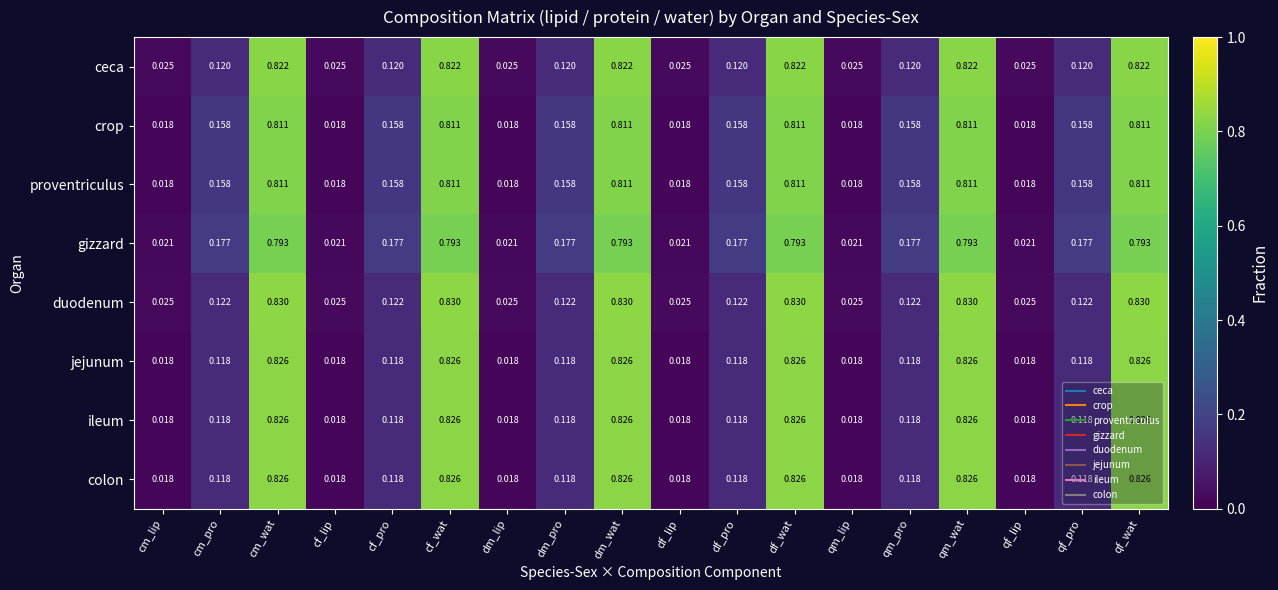

Between cm_lip and qf_pro, which series saw the biggest shift?

gizzard